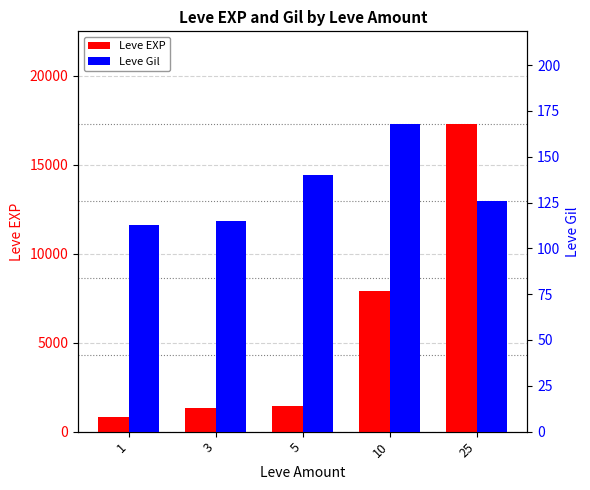

What is the difference between the highest and lowest values at 5?

1280